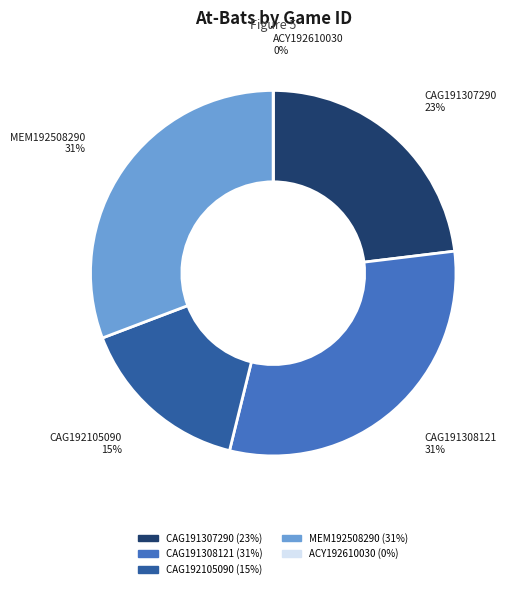

To the nearest percent, what is the average slice percentage?

20%